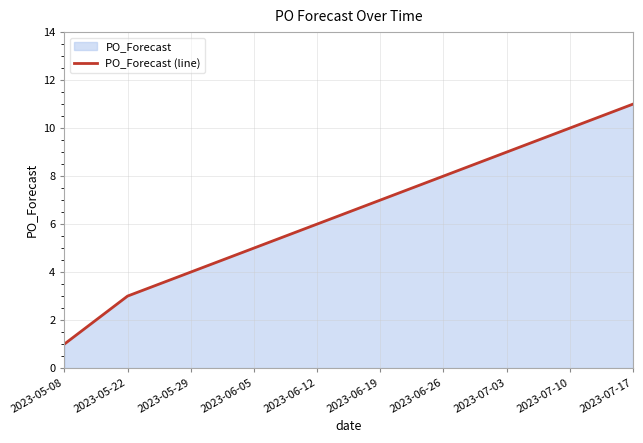

True or false: the data shows 10 at 2023-07-10.

True